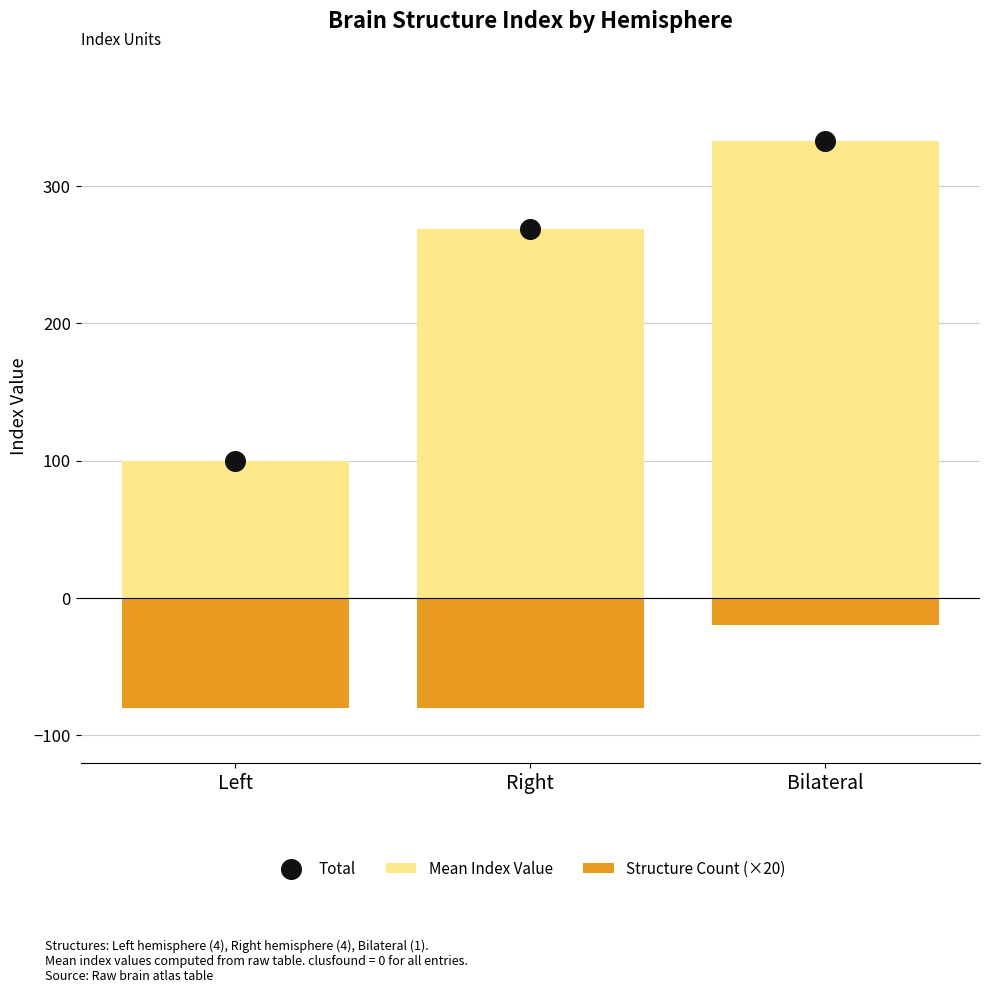

Which series has the widest spread of Y values?

Mean Index Value